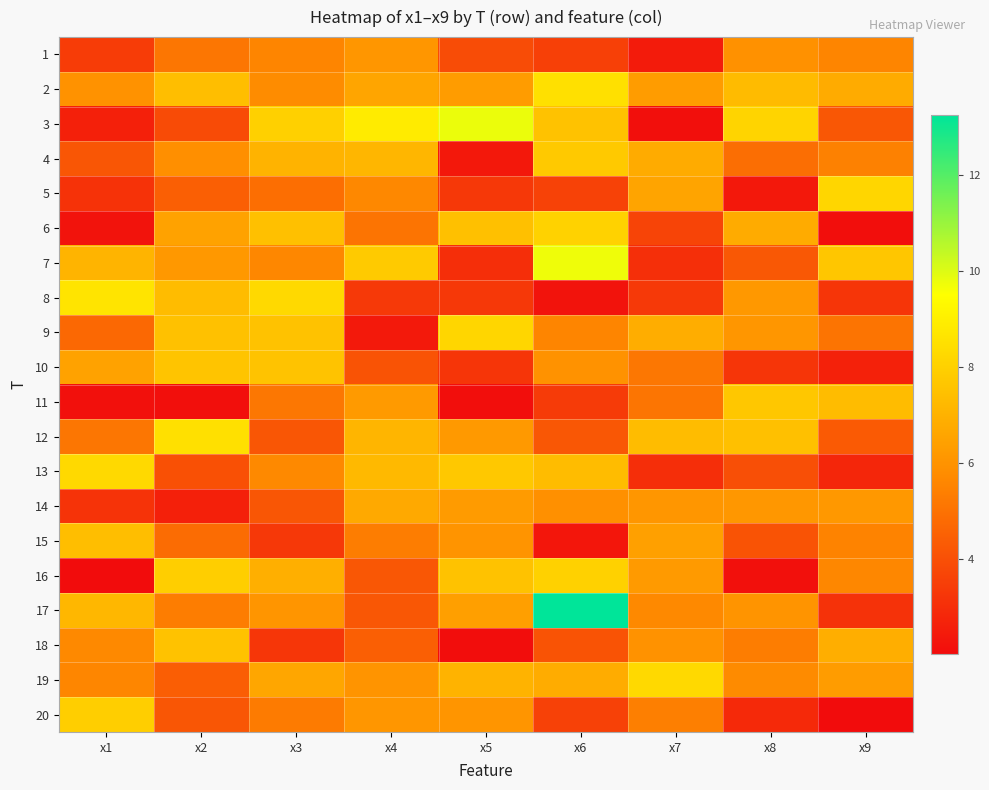

Reading left to right, what are all the values shown in this chart?

1: x1=3.4	x2=5.1	x3=5.5	x4=6.1	x5=3.9	x6=3.5	x7=2.4	x8=5.9	x9=5.6
2: x1=6.0	x2=7.4	x3=5.7	x4=6.6	x5=6.3	x6=8.5	x7=6.3	x8=7.3	x9=6.8
3: x1=2.6	x2=3.9	x3=8.0	x4=8.9	x5=9.8	x6=7.5	x7=2.1	x8=8.1	x9=4.2
4: x1=4.2	x2=5.9	x3=7.0	x4=7.1	x5=2.4	x6=7.7	x7=6.8	x8=4.9	x9=5.4
5: x1=3.1	x2=4.4	x3=4.9	x4=5.7	x5=3.3	x6=3.6	x7=6.5	x8=2.4	x9=8.2
6: x1=2.2	x2=6.5	x3=7.5	x4=5.0	x5=7.5	x6=8.0	x7=3.7	x8=6.8	x9=2.1
7: x1=7.1	x2=6.2	x3=5.6	x4=7.8	x5=3.0	x6=9.7	x7=3.0	x8=4.2	x9=7.7
8: x1=8.6	x2=7.3	x3=8.3	x4=3.3	x5=3.3	x6=2.2	x7=3.3	x8=6.1	x9=3.2
9: x1=4.7	x2=7.5	x3=7.5	x4=2.4	x5=8.2	x6=5.6	x7=6.8	x8=6.1	x9=5.1
10: x1=6.5	x2=7.6	x3=7.6	x4=4.1	x5=3.2	x6=6.0	x7=5.2	x8=3.2	x9=2.6
11: x1=2.1	x2=2.1	x3=5.1	x4=6.2	x5=2.1	x6=3.4	x7=5.1	x8=7.7	x9=7.3
12: x1=5.1	x2=8.5	x3=4.2	x4=7.1	x5=6.2	x6=4.2	x7=7.3	x8=7.5	x9=4.3
13: x1=8.3	x2=4.0	x3=5.7	x4=7.2	x5=7.7	x6=7.3	x7=3.0	x8=4.0	x9=2.8
14: x1=3.2	x2=2.6	x3=4.2	x4=6.7	x5=6.2	x6=5.9	x7=6.1	x8=6.1	x9=6.2
15: x1=7.4	x2=4.8	x3=3.3	x4=5.3	x5=6.0	x6=2.3	x7=6.4	x8=4.1	x9=5.5
16: x1=2.0	x2=7.9	x3=6.9	x4=4.2	x5=7.5	x6=8.0	x7=6.2	x8=2.1	x9=5.6
17: x1=7.2	x2=5.3	x3=6.1	x4=4.2	x5=6.4	x6=13.3	x7=5.7	x8=6.0	x9=3.1
18: x1=5.7	x2=7.5	x3=3.2	x4=4.4	x5=2.0	x6=4.1	x7=6.0	x8=5.3	x9=6.9
19: x1=5.6	x2=4.4	x3=6.6	x4=6.0	x5=7.0	x6=6.8	x7=8.3	x8=5.7	x9=6.3
20: x1=7.9	x2=4.2	x3=5.3	x4=6.1	x5=6.1	x6=3.6	x7=5.4	x8=2.8	x9=2.0